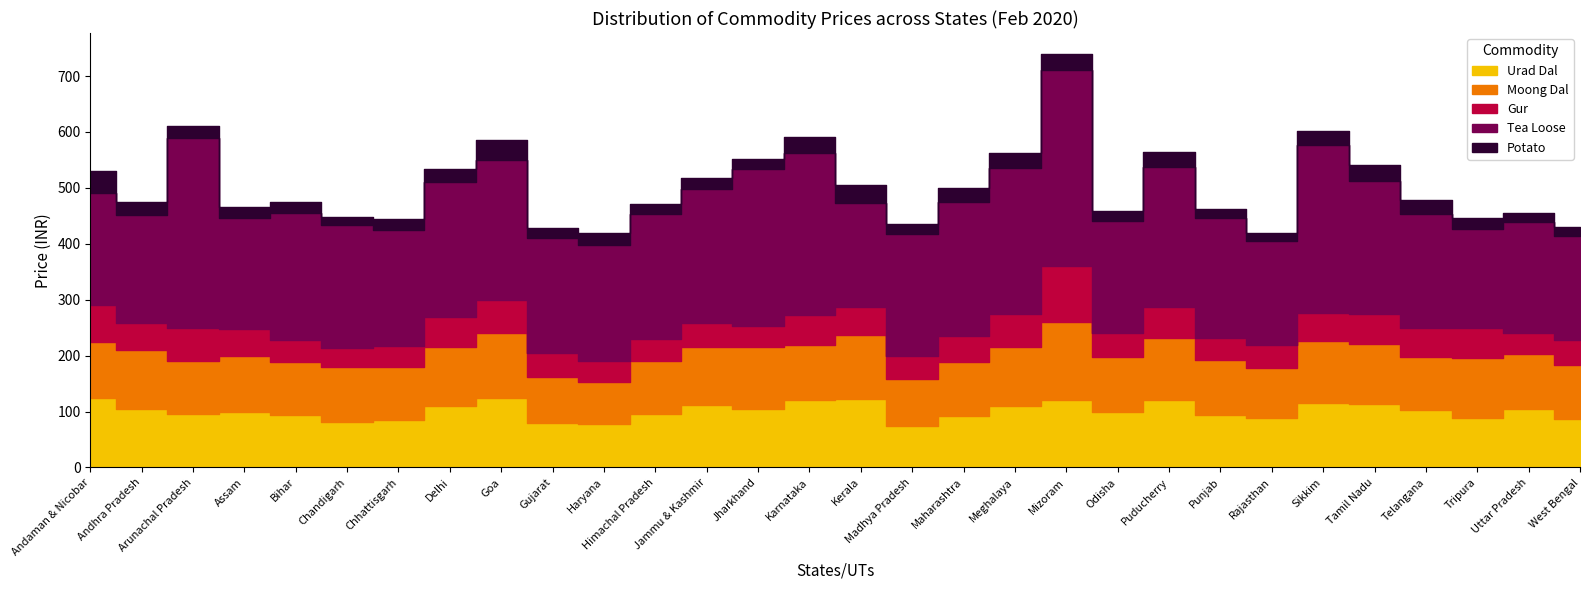

At how many categories does at least one series exceed 155?

30